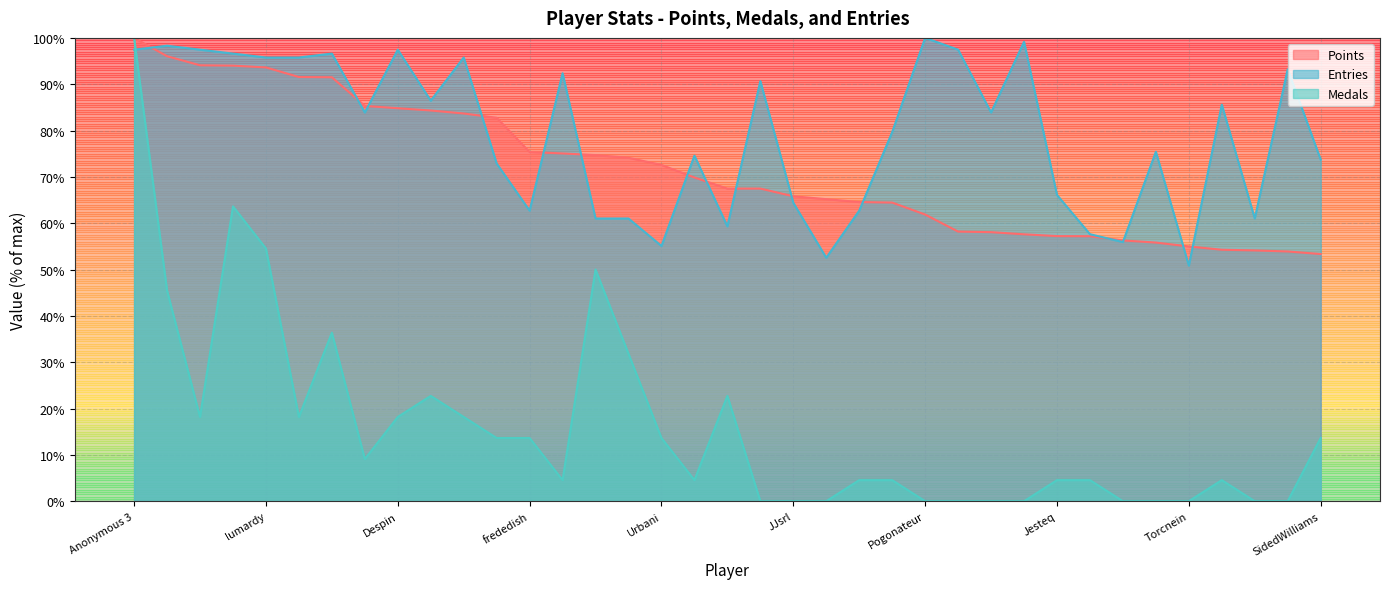

The Points series shows 17.8 at Torcnein. True or false?

False